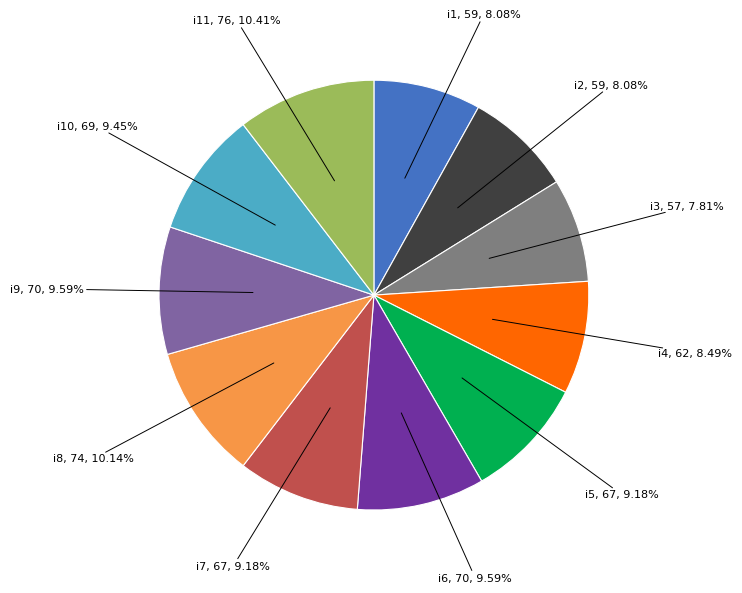

Count the number of slices in the pie.

11